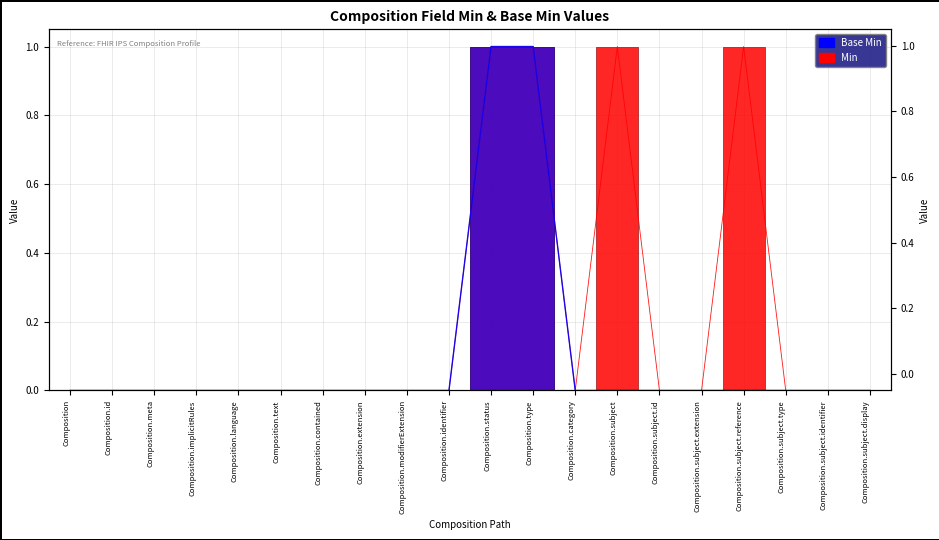

What is the difference between the maximum and minimum values in the Base Min series?

1